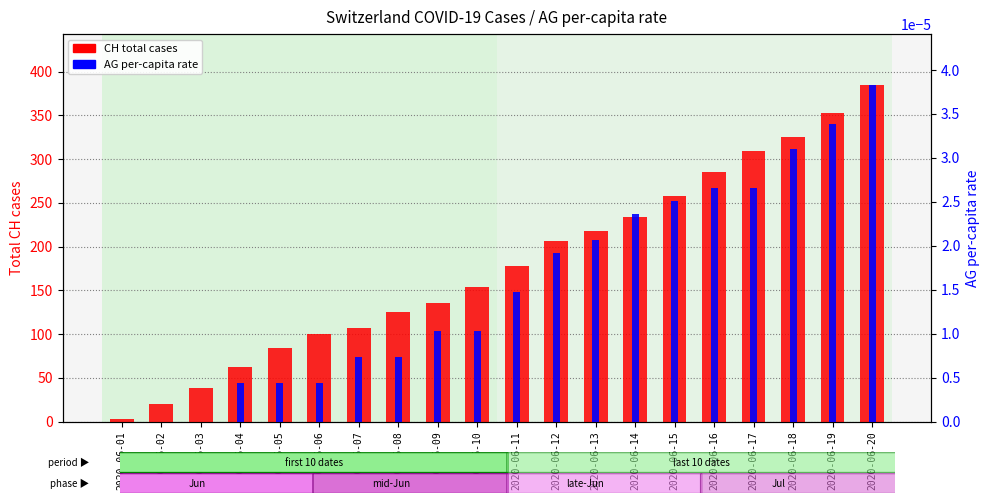

How many values in the AG per-capita series exceed 0?

17